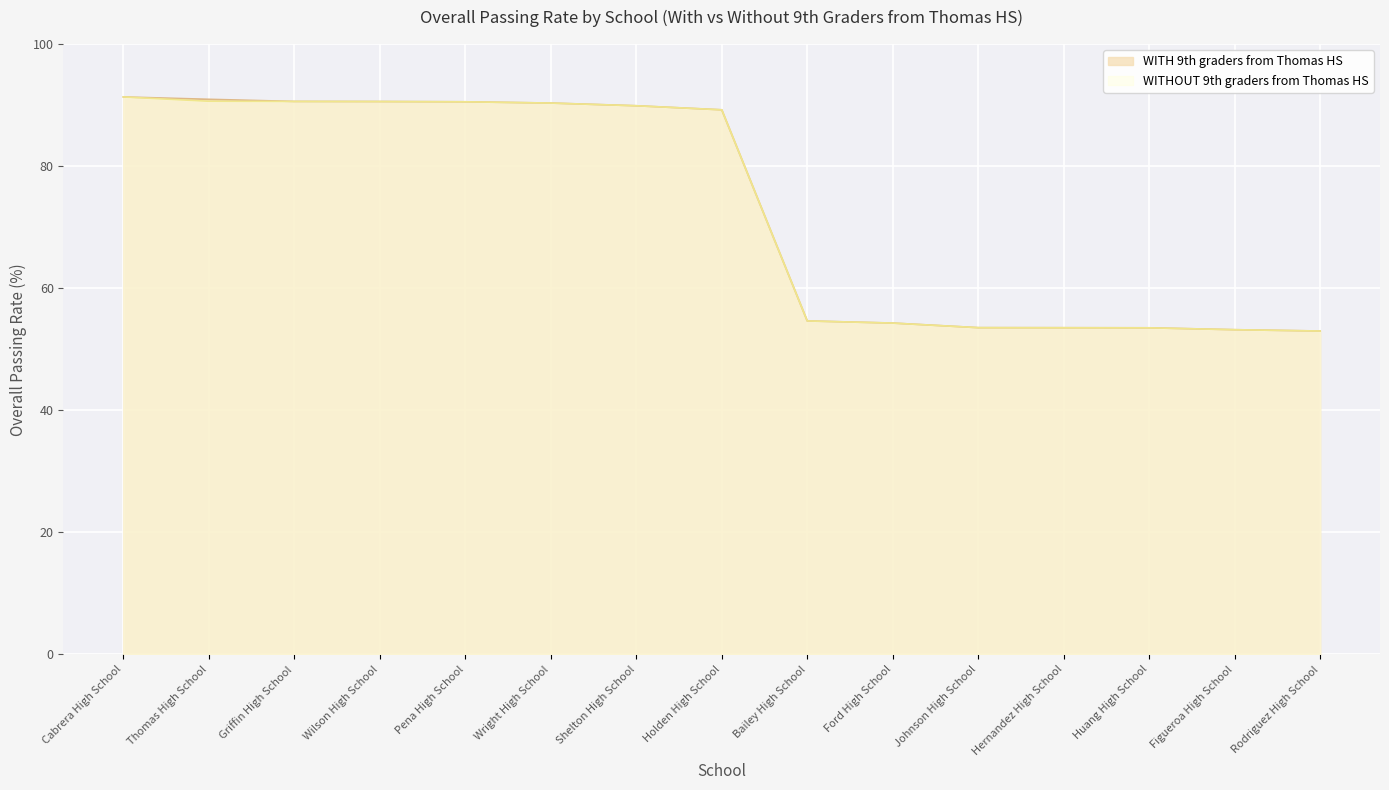

Which series has the largest range (max minus min)?

WITH 9th graders from Thomas HS